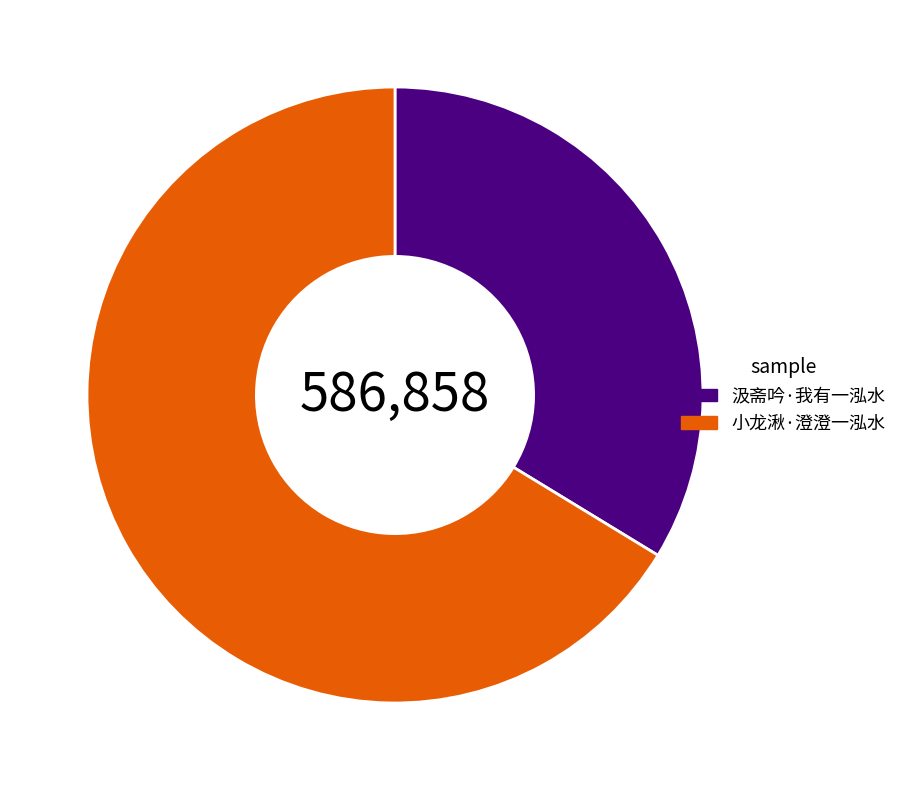

Count the number of slices in the pie.

2